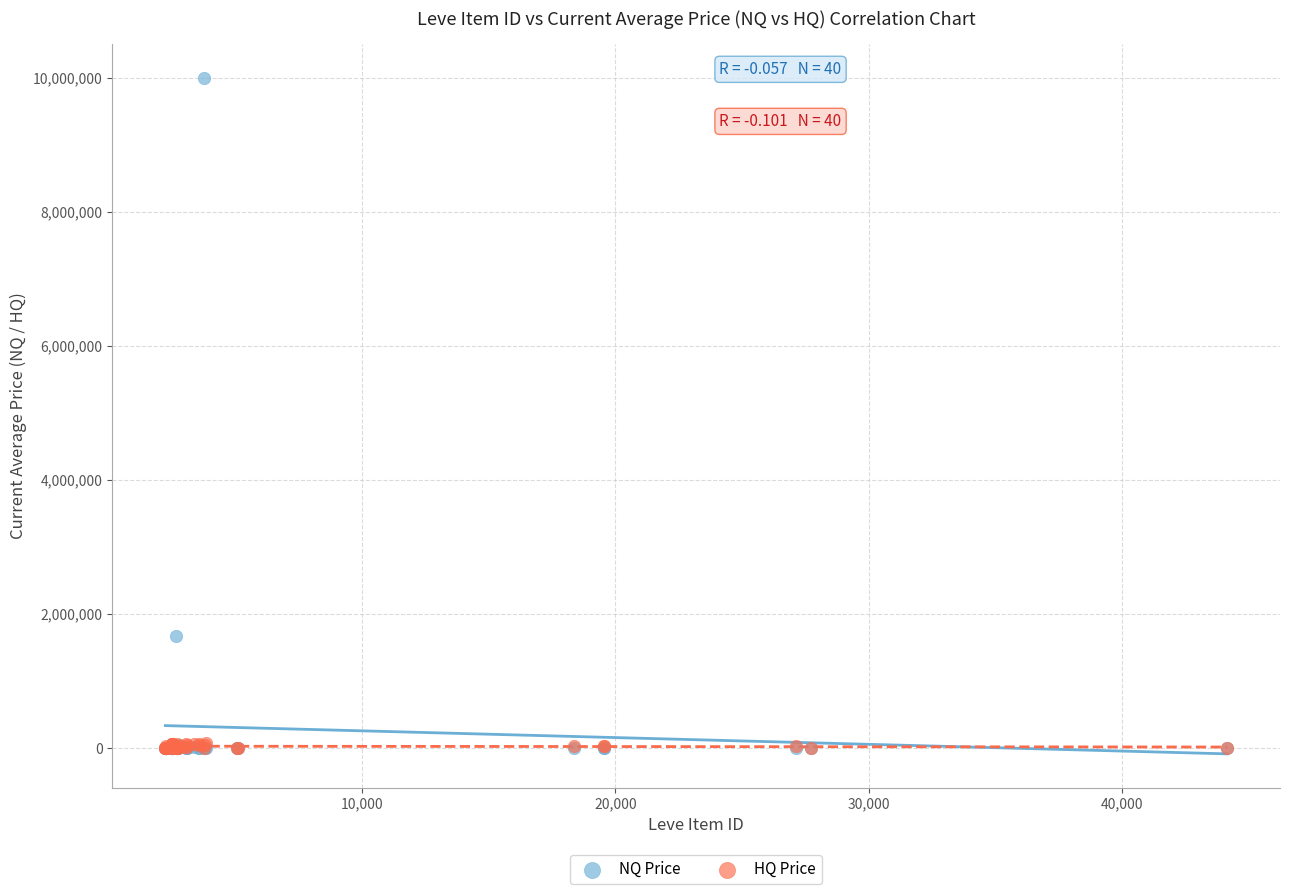

Across all series, what Y value is closest to 5000000?

1666793